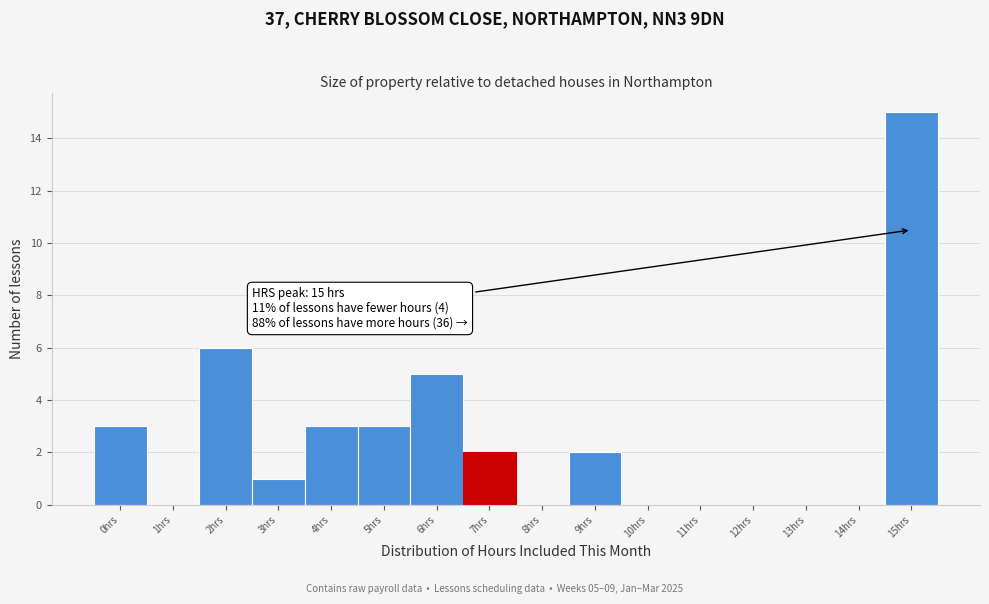

Reading left to right, what are all the values shown in this chart?

0hrs=3	1hrs=0	2hrs=6	3hrs=1	4hrs=3	5hrs=3	6hrs=5	7hrs=2	8hrs=0	9hrs=2	10hrs=0	11hrs=0	12hrs=0	13hrs=0	14hrs=0	15hrs=15